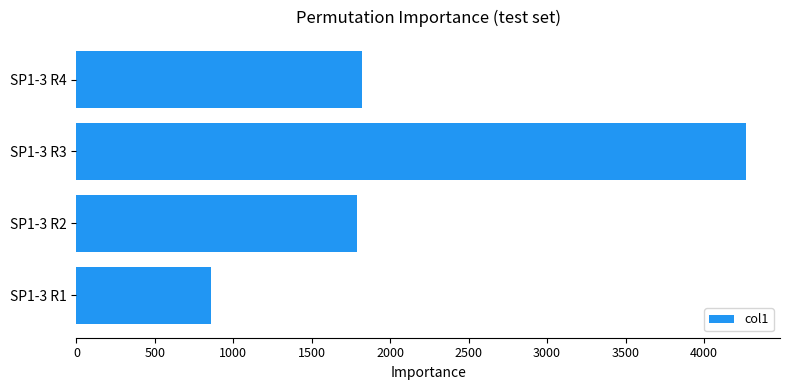

What is the greatest value displayed?

4271